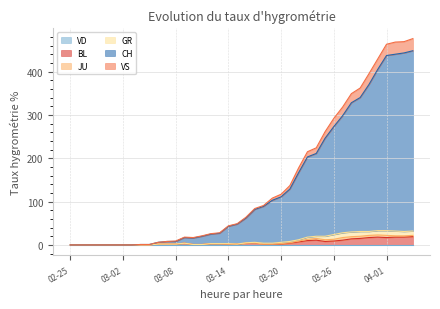

What is the value of the VS point at the 14th from the left?

18